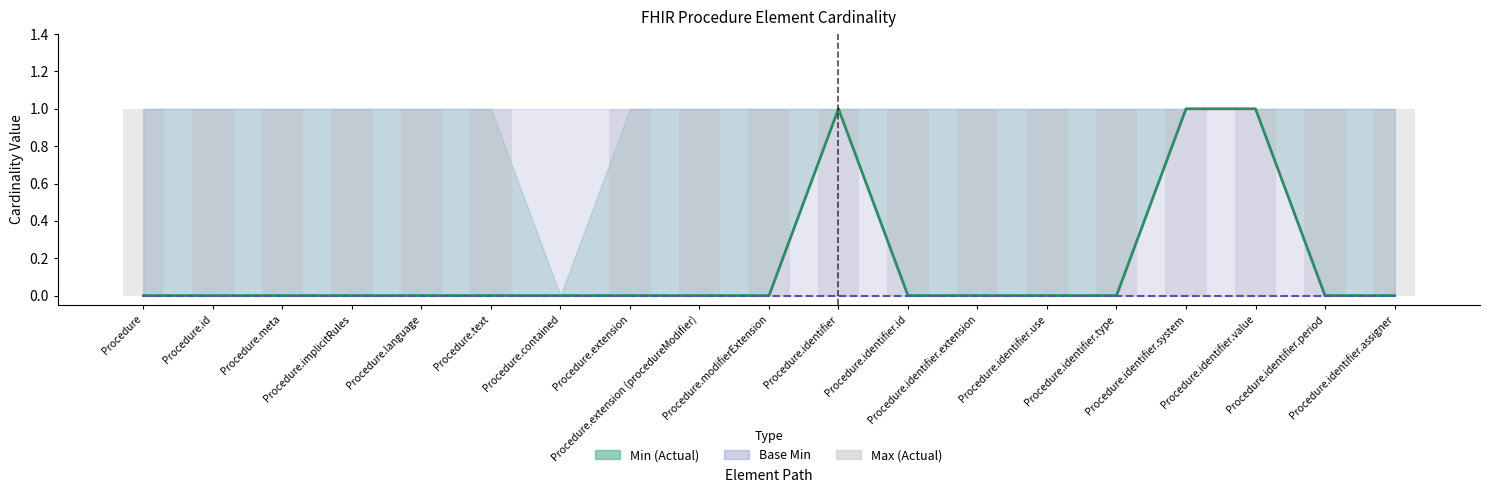

List the labels in order of Min (Actual) value, largest first.

Procedure.identifier, Procedure.identifier.system, Procedure.identifier.value, Procedure, Procedure.id, Procedure.meta, Procedure.implicitRules, Procedure.language, Procedure.text, Procedure.contained, Procedure.extension, Procedure.extension (procedureModifier), Procedure.modifierExtension, Procedure.identifier.id, Procedure.identifier.extension, Procedure.identifier.use, Procedure.identifier.type, Procedure.identifier.period, Procedure.identifier.assigner